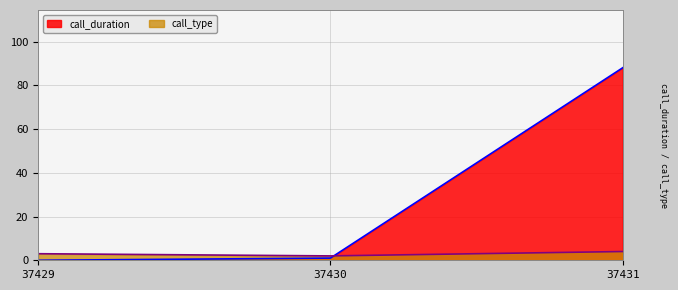

What is the average value of the call_duration series?

30